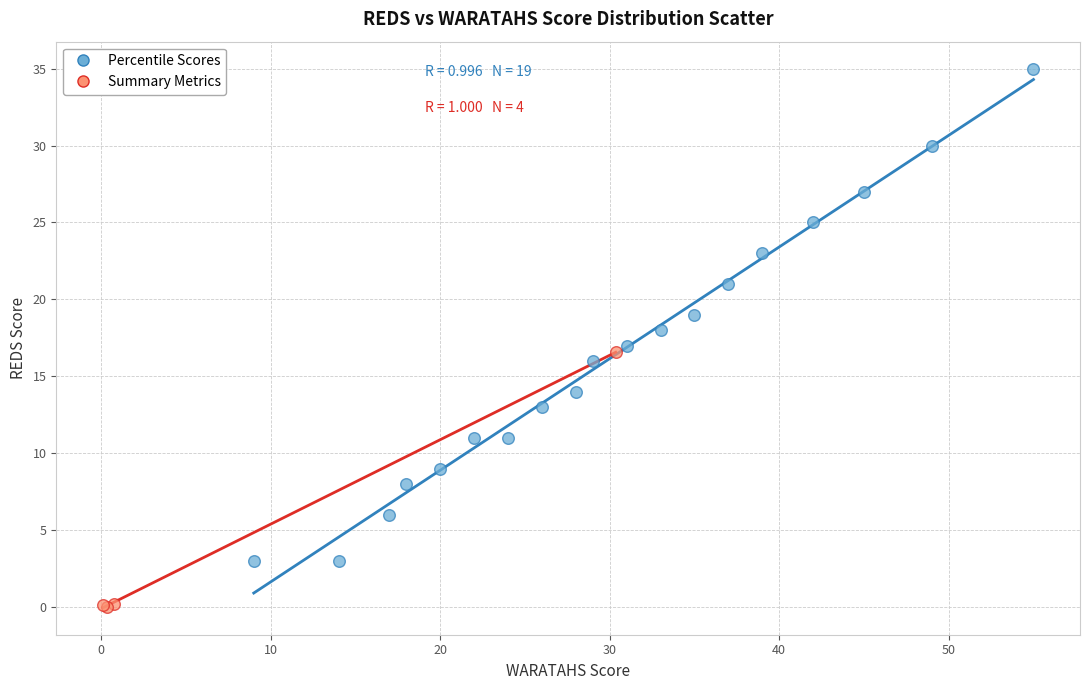

Which series has the largest Y range (max minus min)?

Percentile Scores